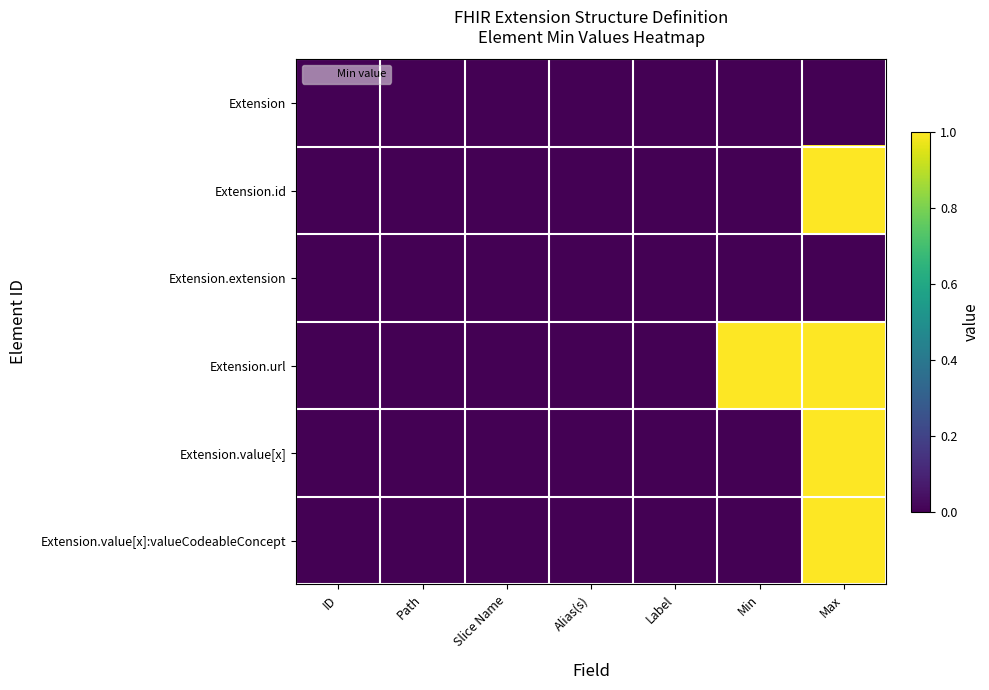

Count the number of data series in this chart.

6